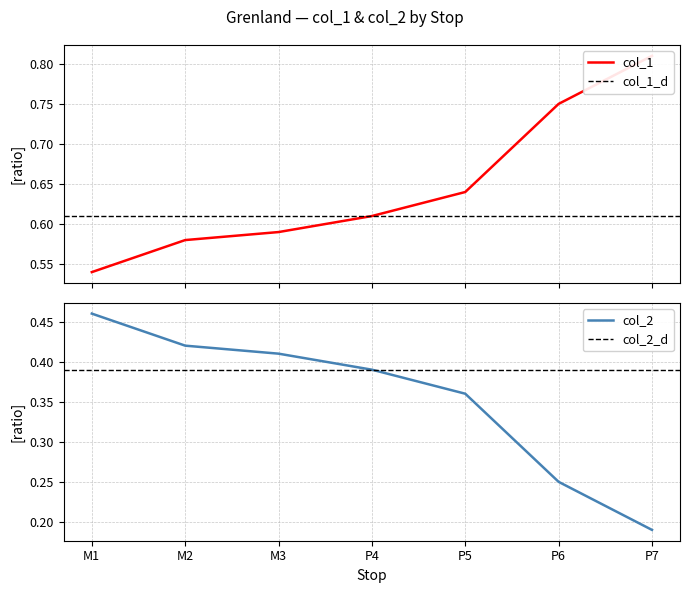

Does the chart have visible grid lines?

Yes